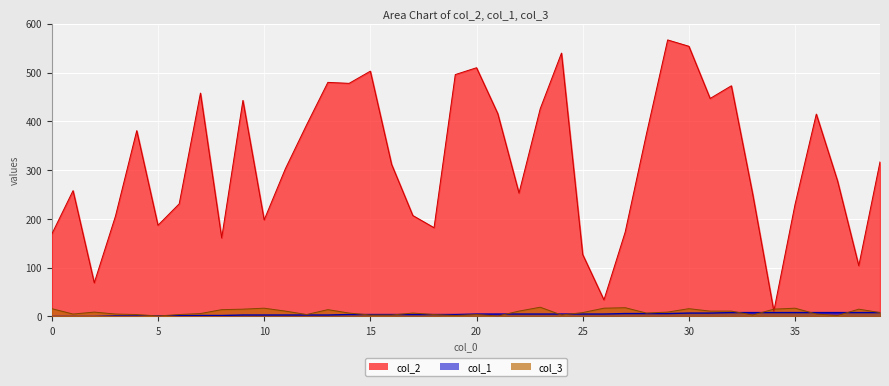

In col_2, how many points are higher than both neighbors (excluding endpoints)?

11